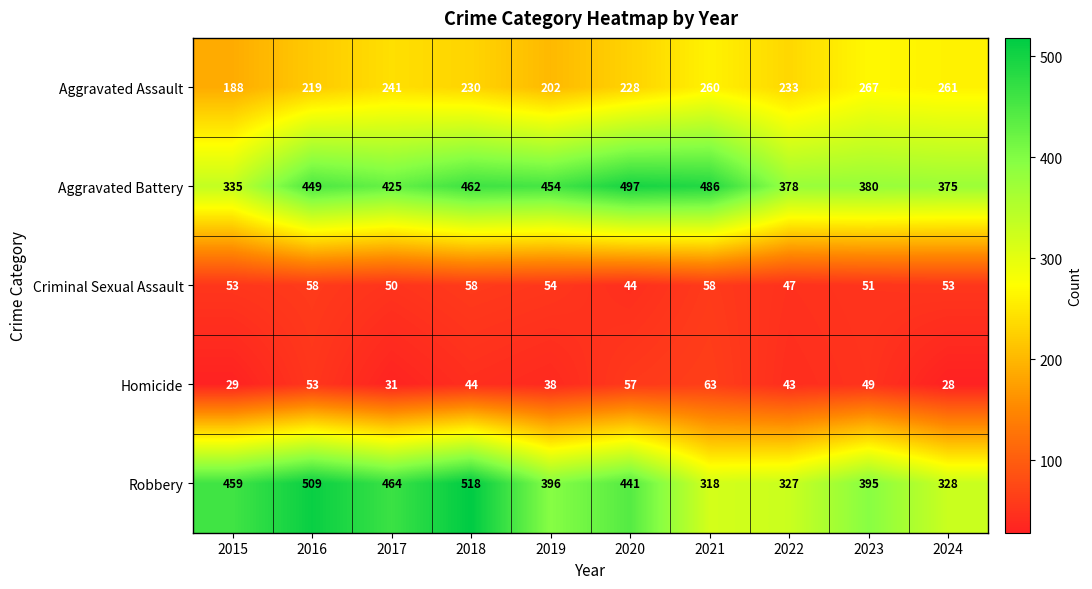

Which series has the largest total across all categories?

Aggravated Battery